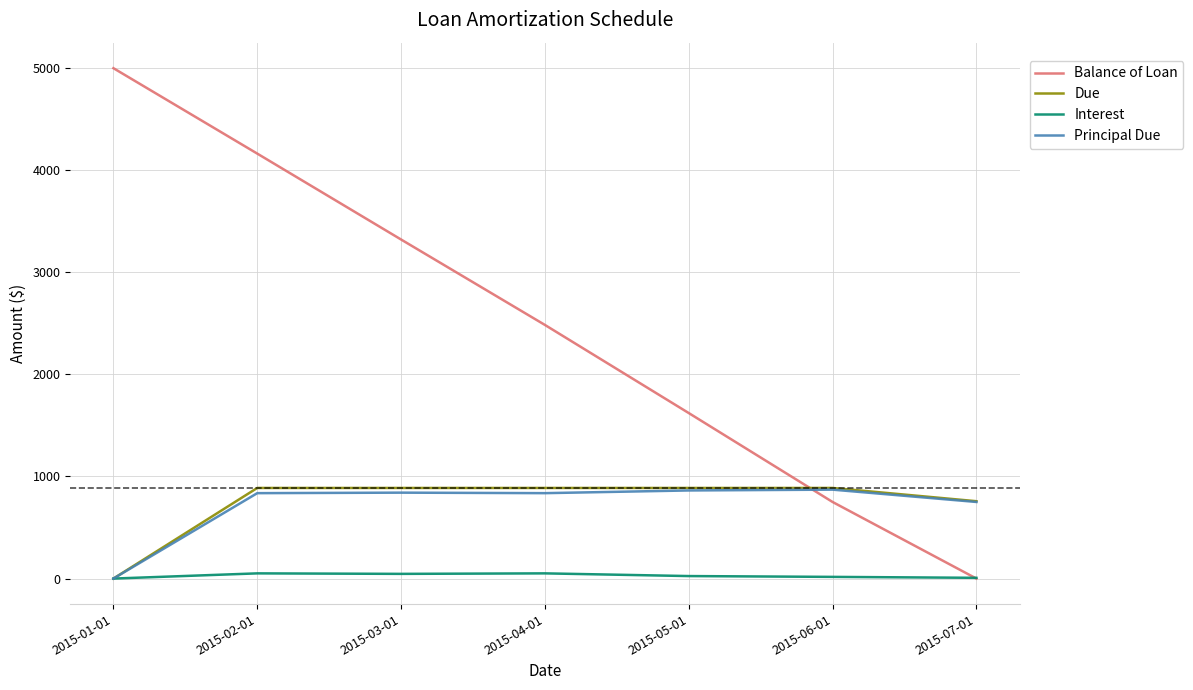

True or false: Due and Balance of Loan cross at least once.

True